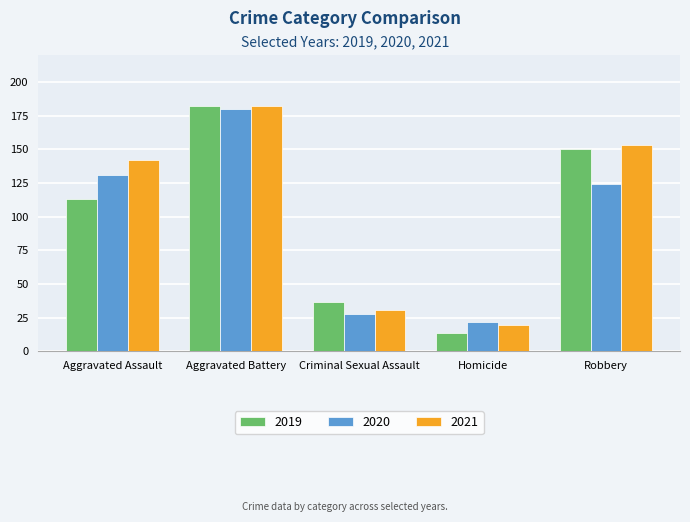

What is the total value across all series at Aggravated Assault?

386